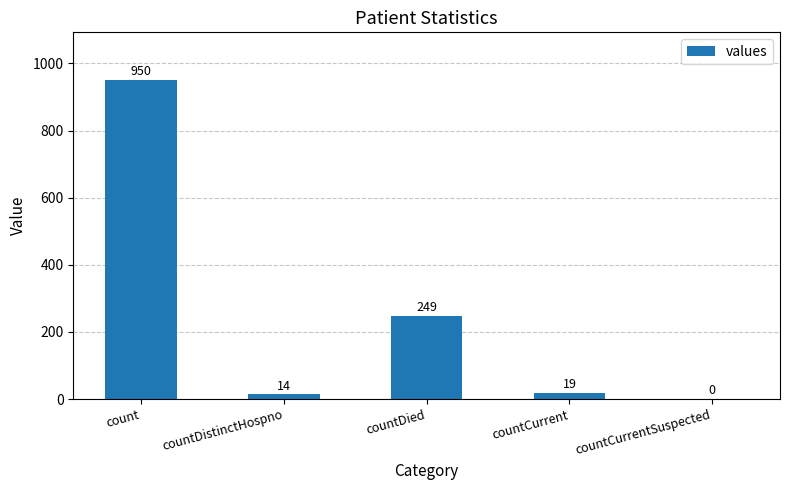

The chart shows a value of 128 at countDied. True or false?

False